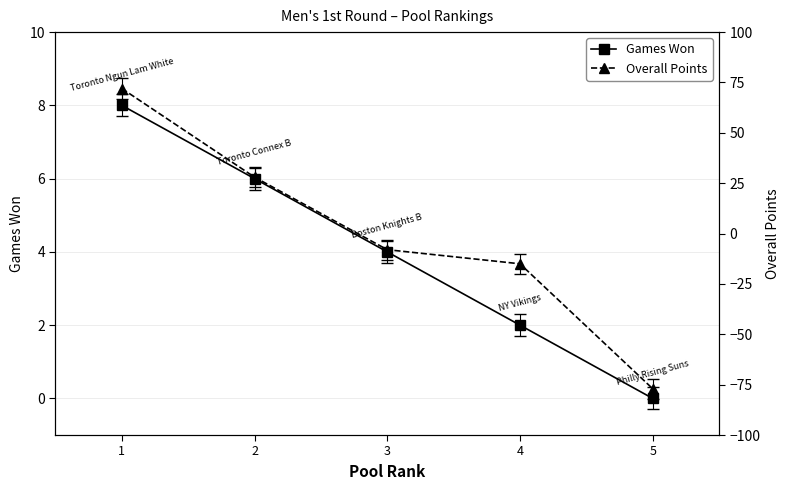

What is the difference between the highest and lowest values at 4?

17